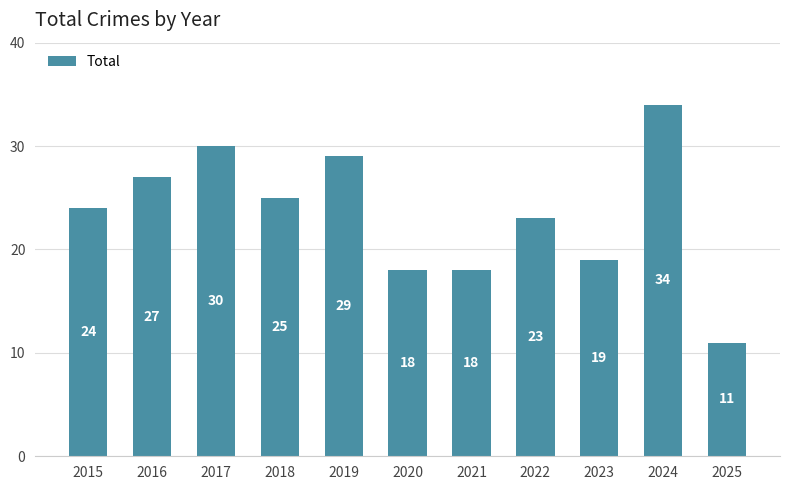

The value at 2025 is 11. True or false?

True